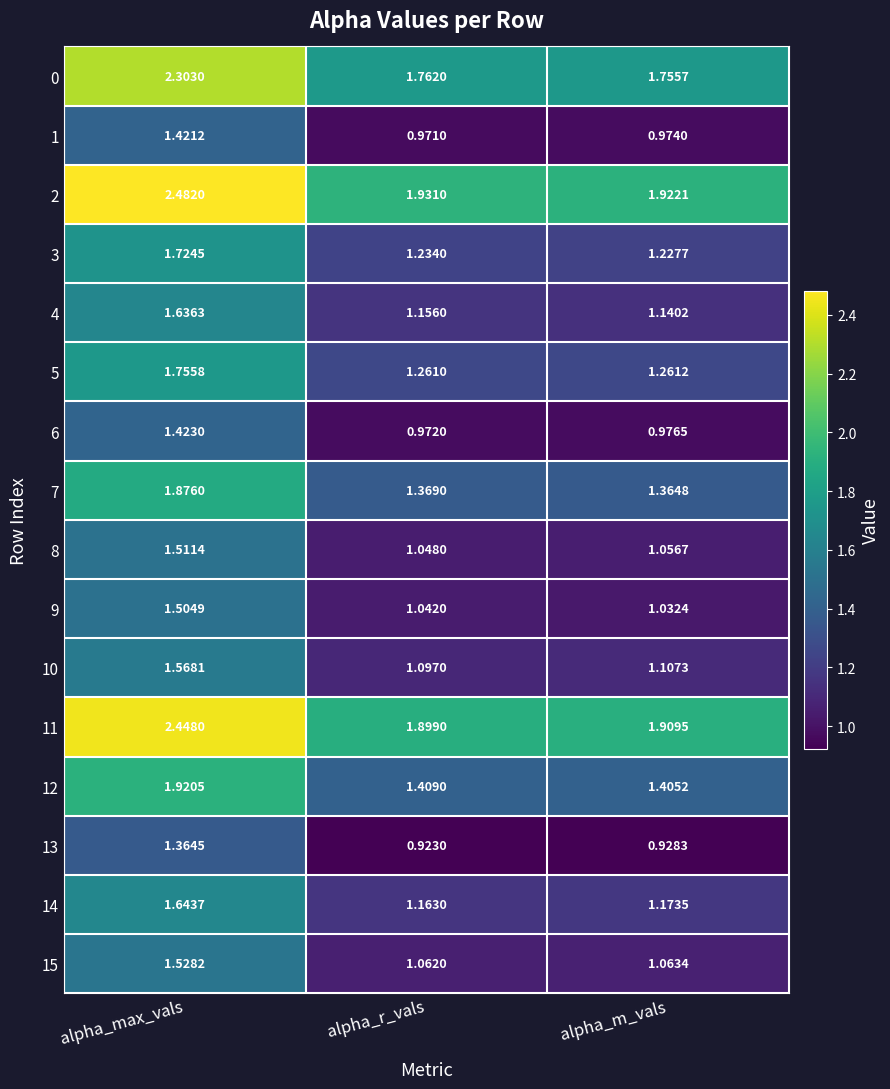

Rank the categories by 5 value from highest to lowest.

alpha_max_vals, alpha_m_vals, alpha_r_vals